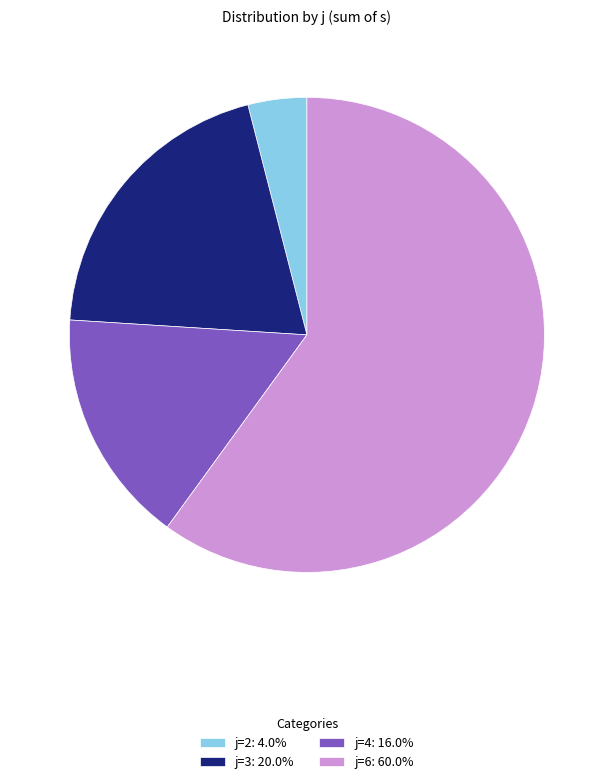

Approximately how many times larger is the value at j=6 compared to j=3?

3.0